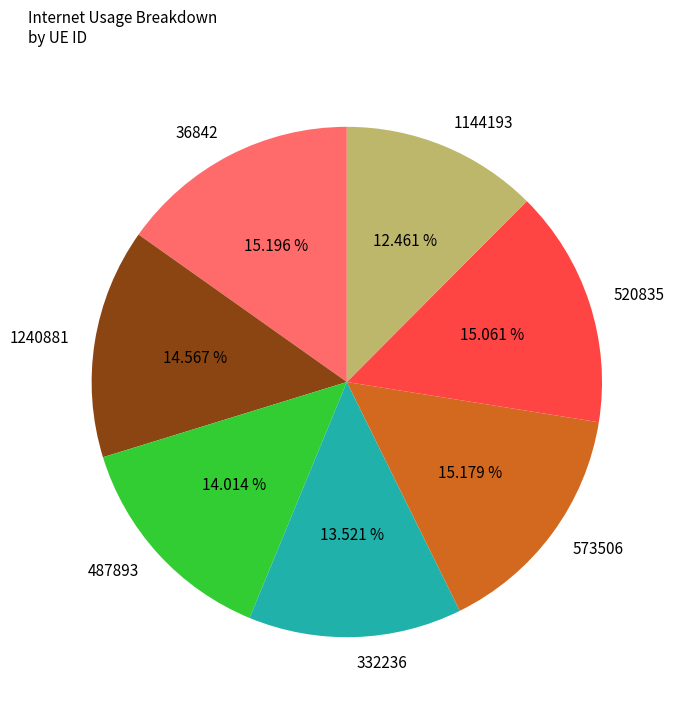

The 332236 slice represents 25% of the pie. True or false?

False